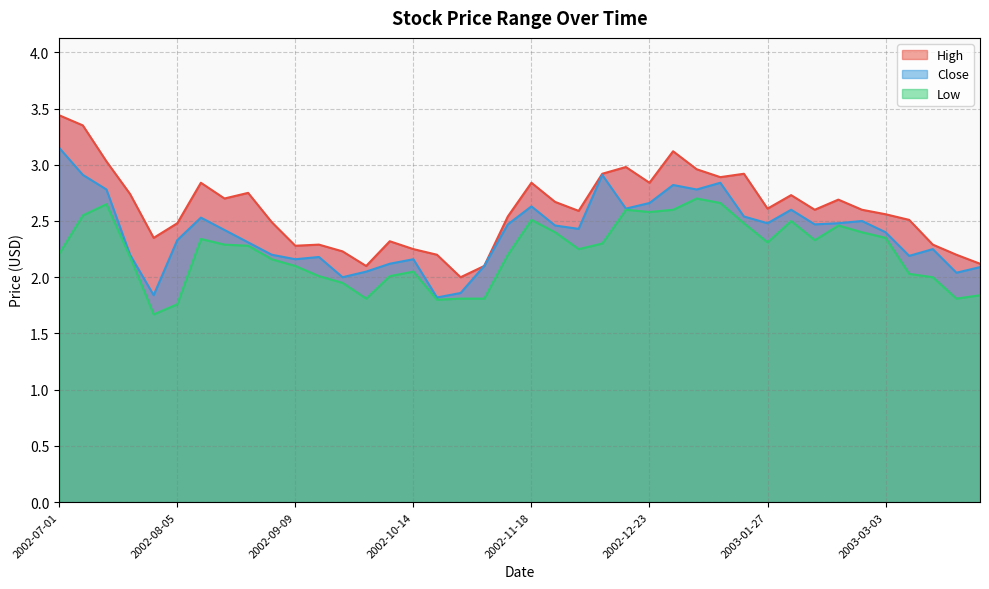

Where is the first local minimum for Close?

2002-07-29